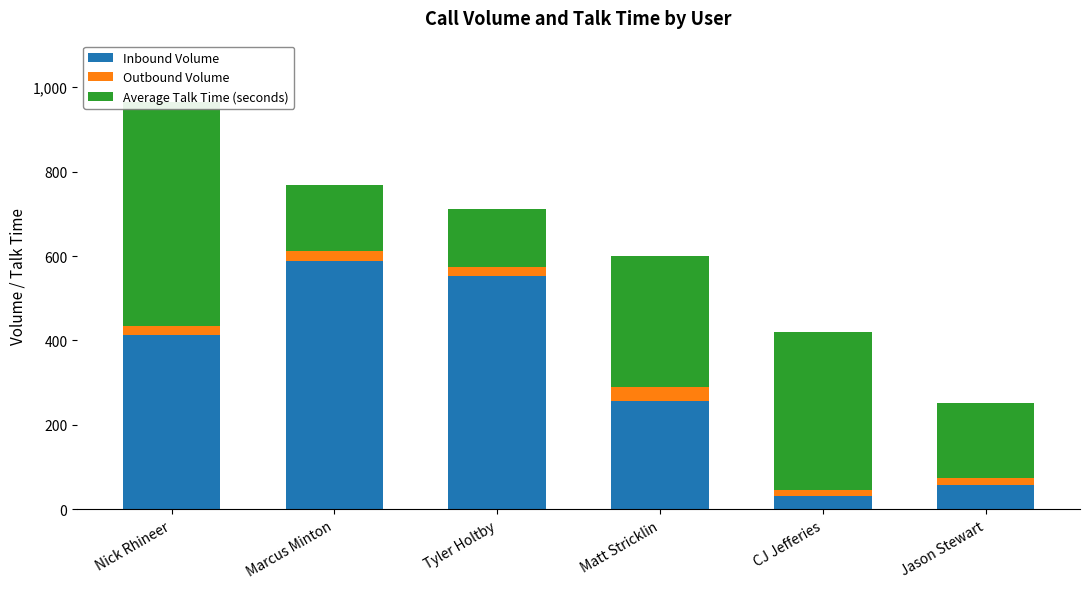

How many bars are there in total?

18